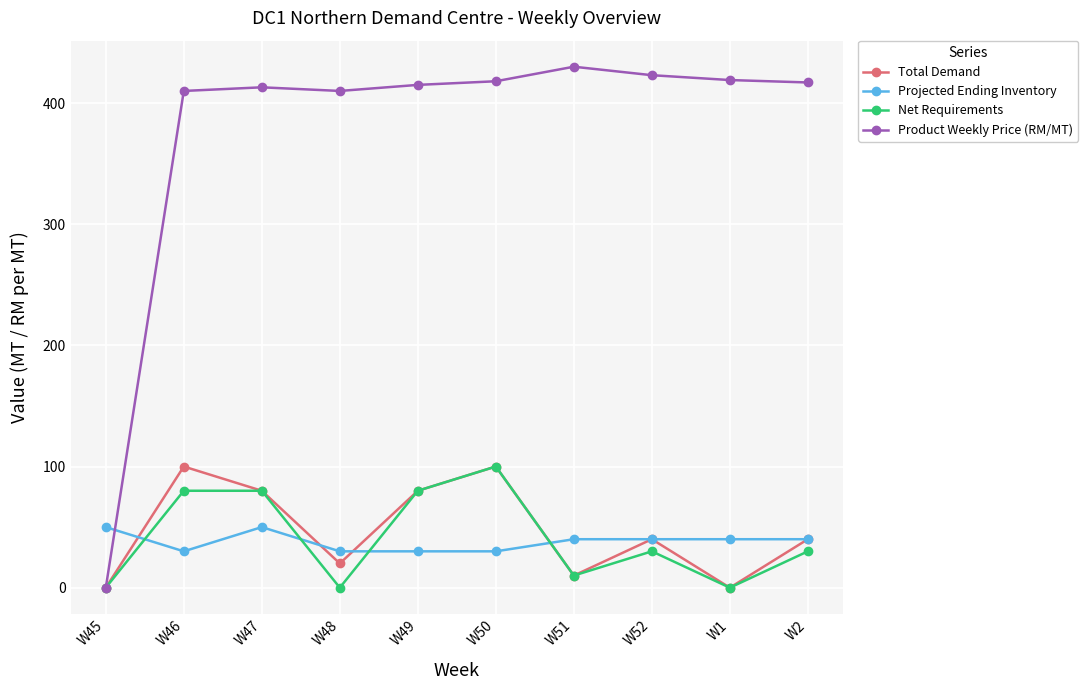

What is the difference between the maximum and minimum values in the Net Requirements series?

100